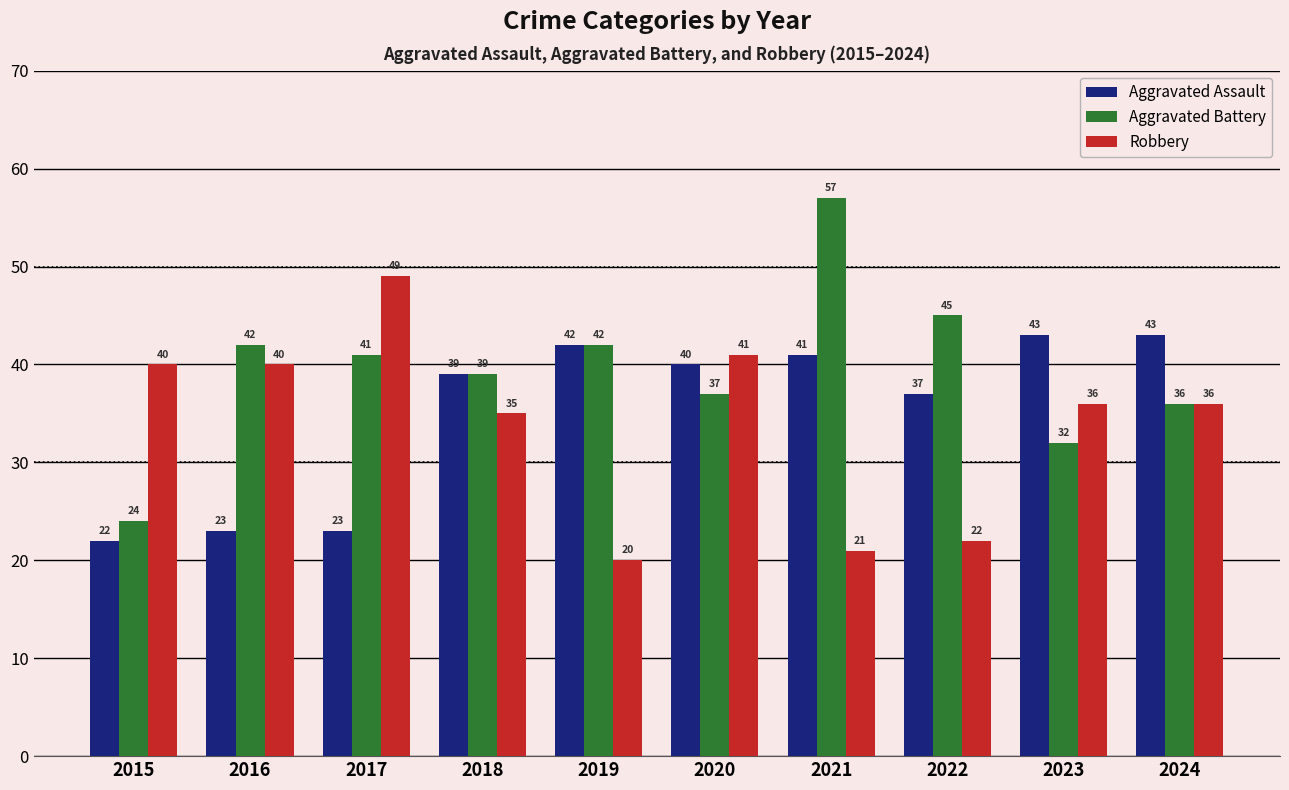

How many groups of bars are there?

10